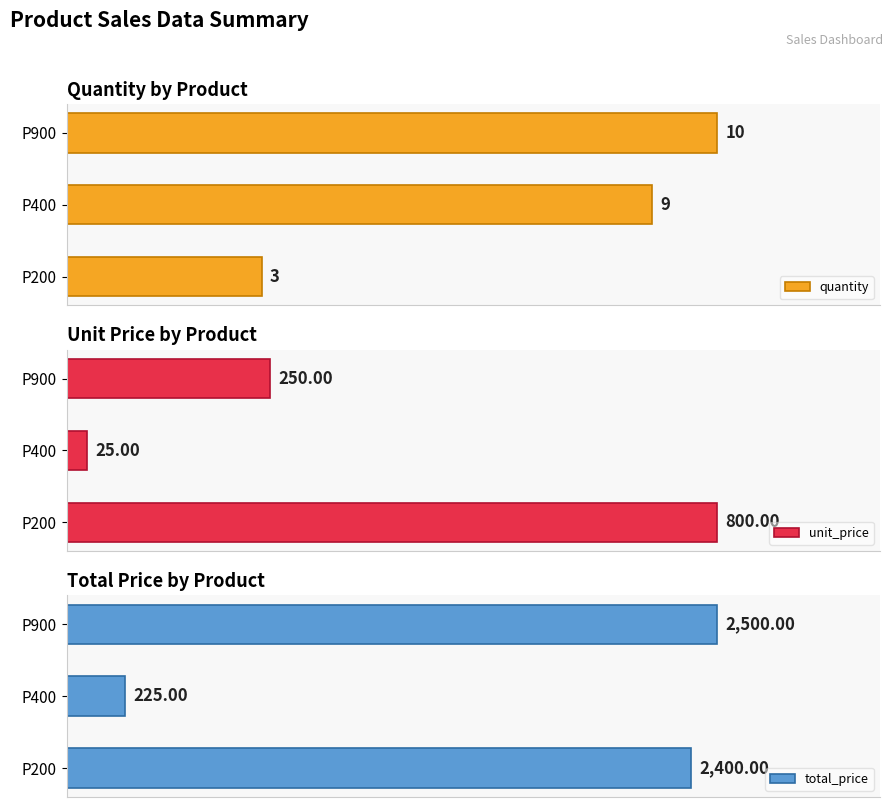

How many bars are there in each group?

3